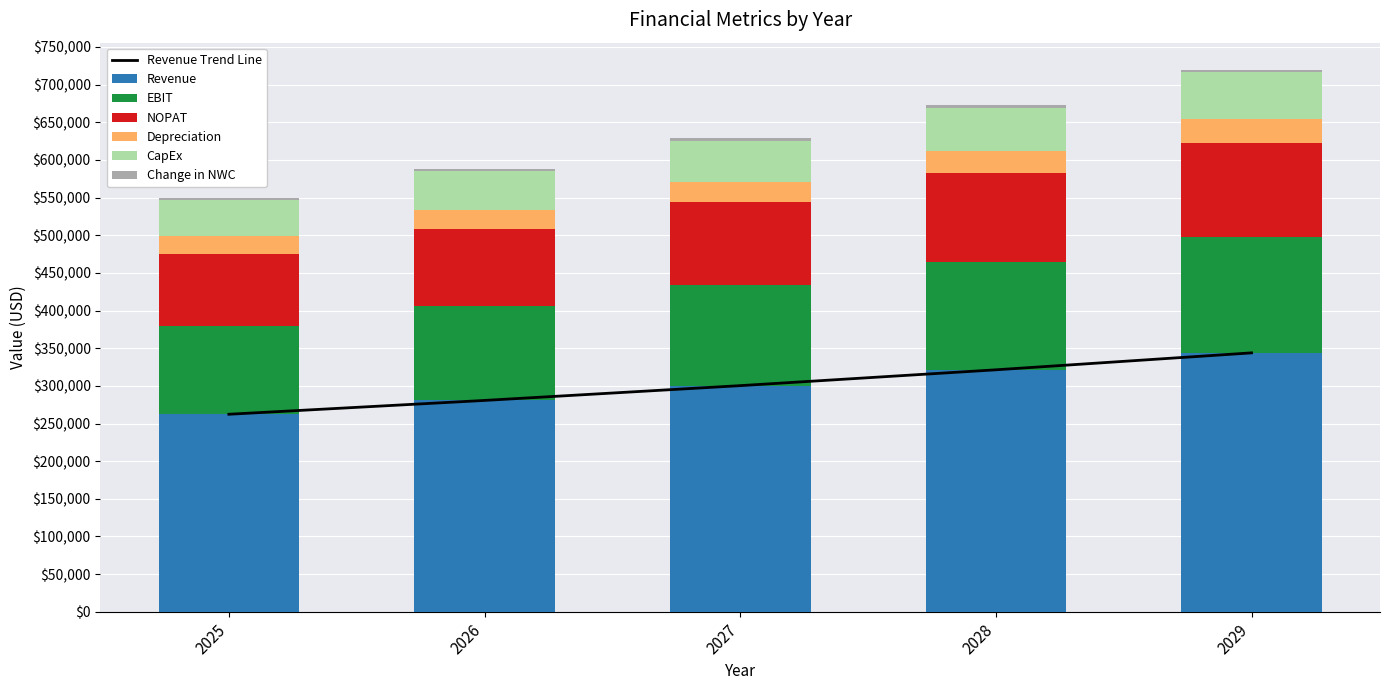

The Change in NWC series shows 36375.1 at 2028. True or false?

False